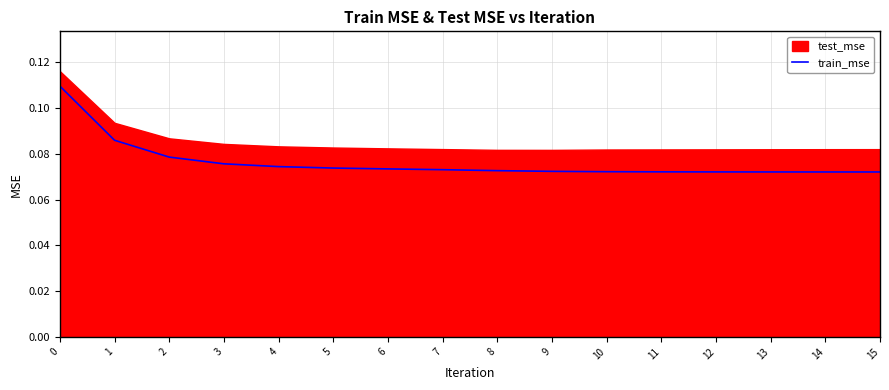

The value at 5 is 0.0. True or false?

False